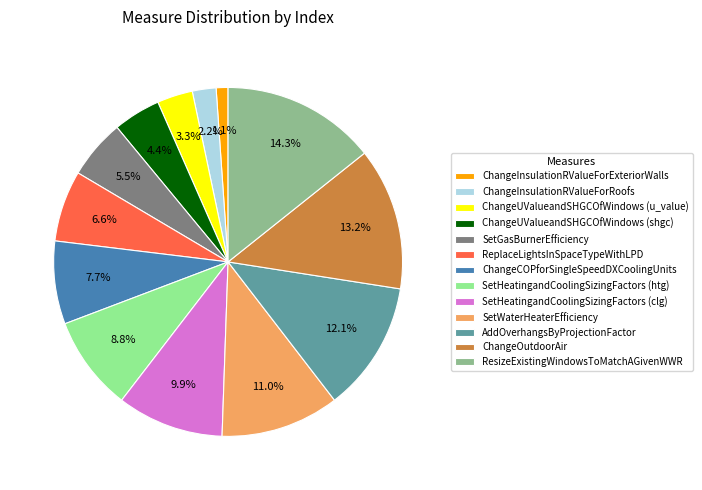

What is the smallest slice in the pie chart?

ChangeInsulationRValueForExteriorWalls